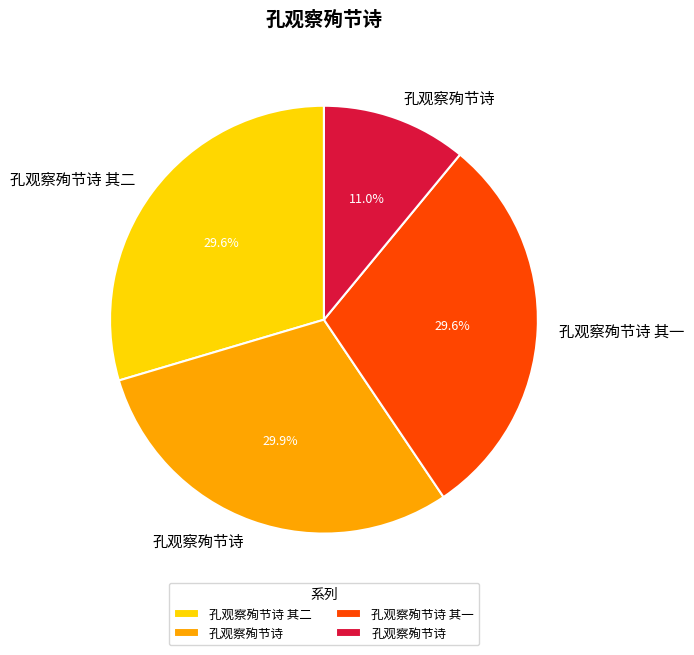

How many slices are in this pie chart?

4